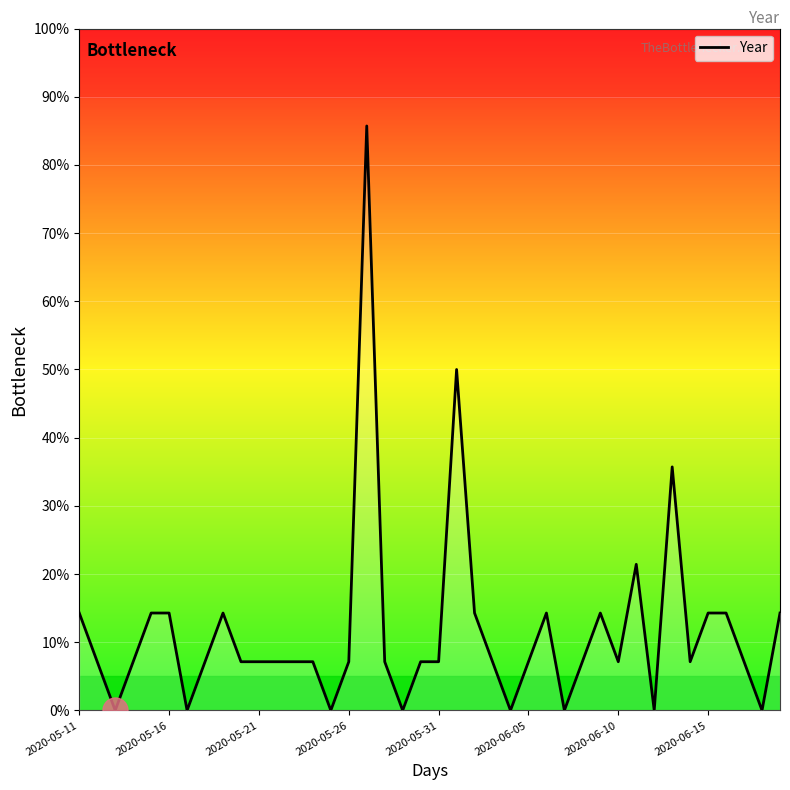

What is the difference between the maximum and minimum values?

85.7